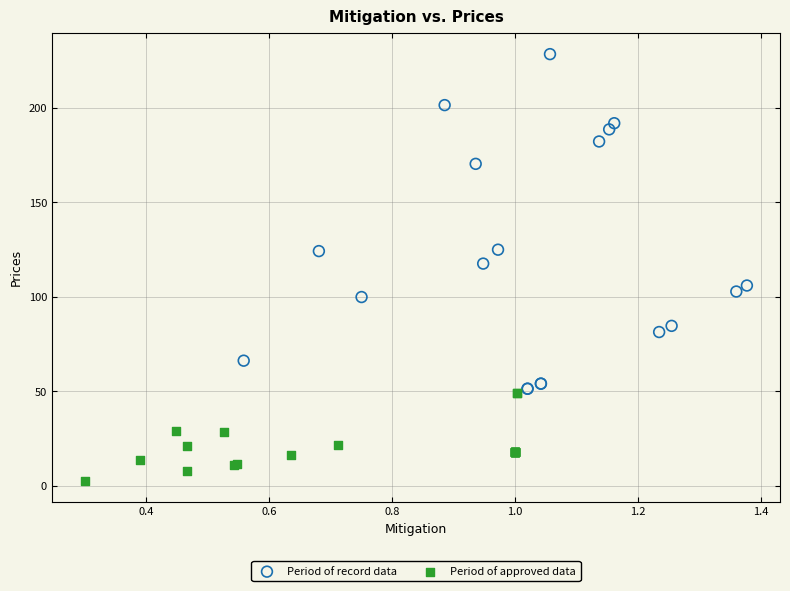

Which series contains the lowest Y value?

Period of approved data